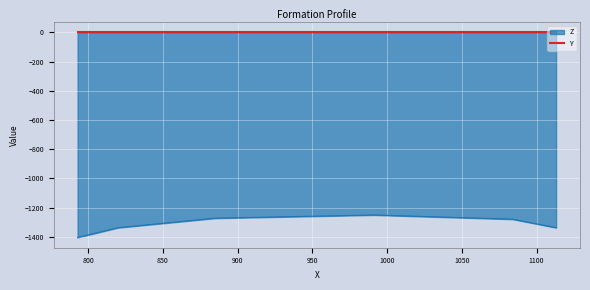

The chart shows a value of -311 at 885. True or false?

False